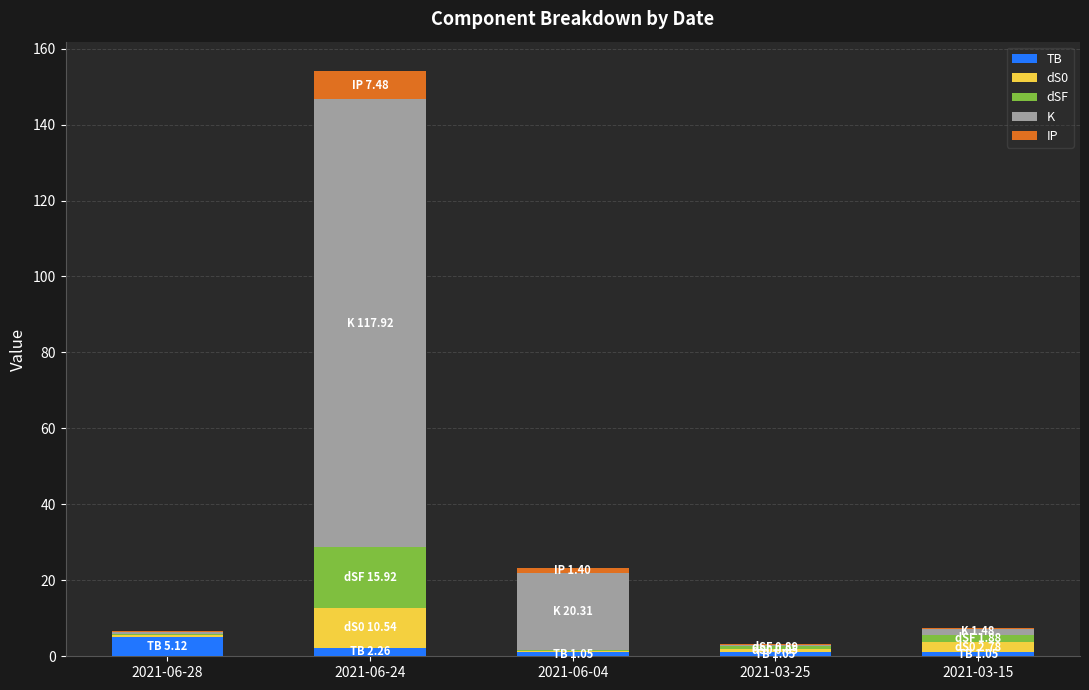

True or false: TB has a value of 5.1 at 2021-06-28.

True